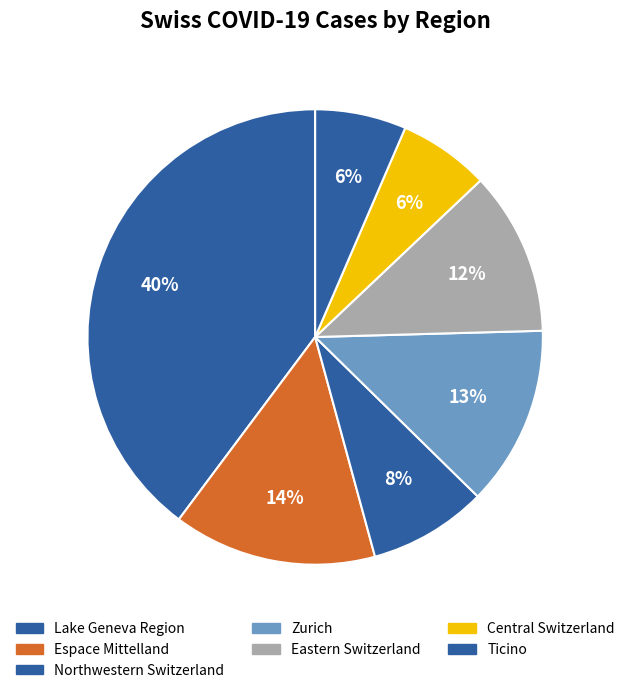

How many segments does this pie chart have?

7